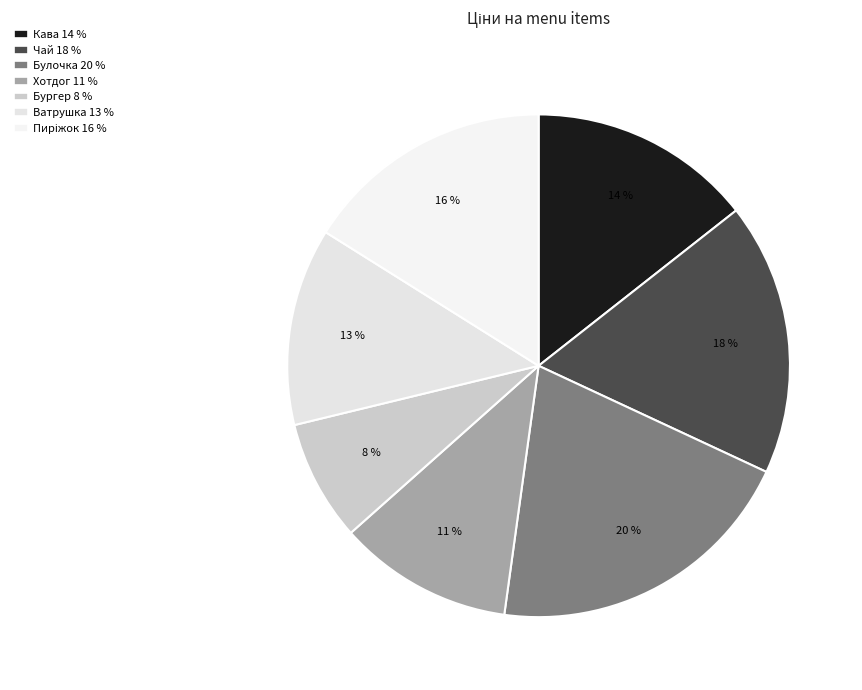

To the nearest percent, what portion does Ватрушка represent?

13%